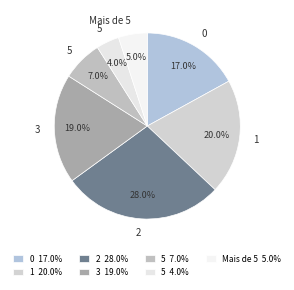

How many slices are in this pie chart?

7